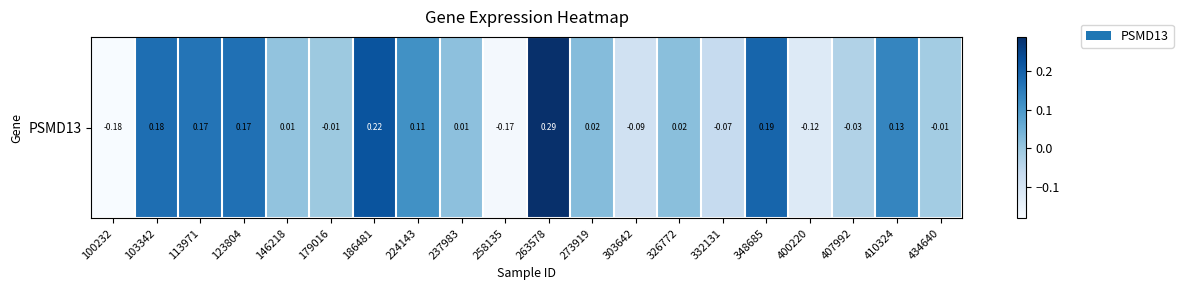

Between 237983 and 103342, which is larger?

103342